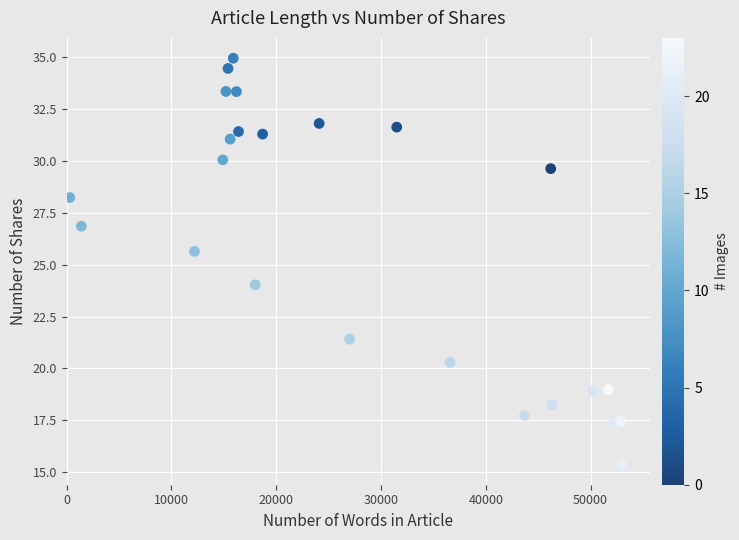

What Y value in the scatter plot is closest to 25?

25.6